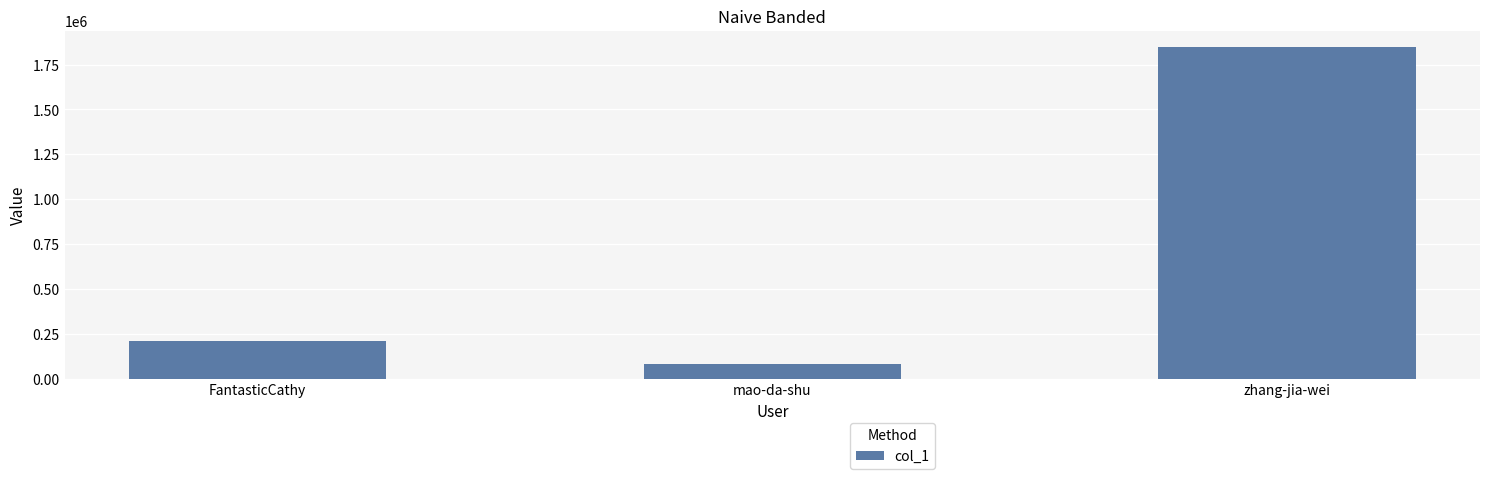

What is the maximum value shown in the chart?

1846481